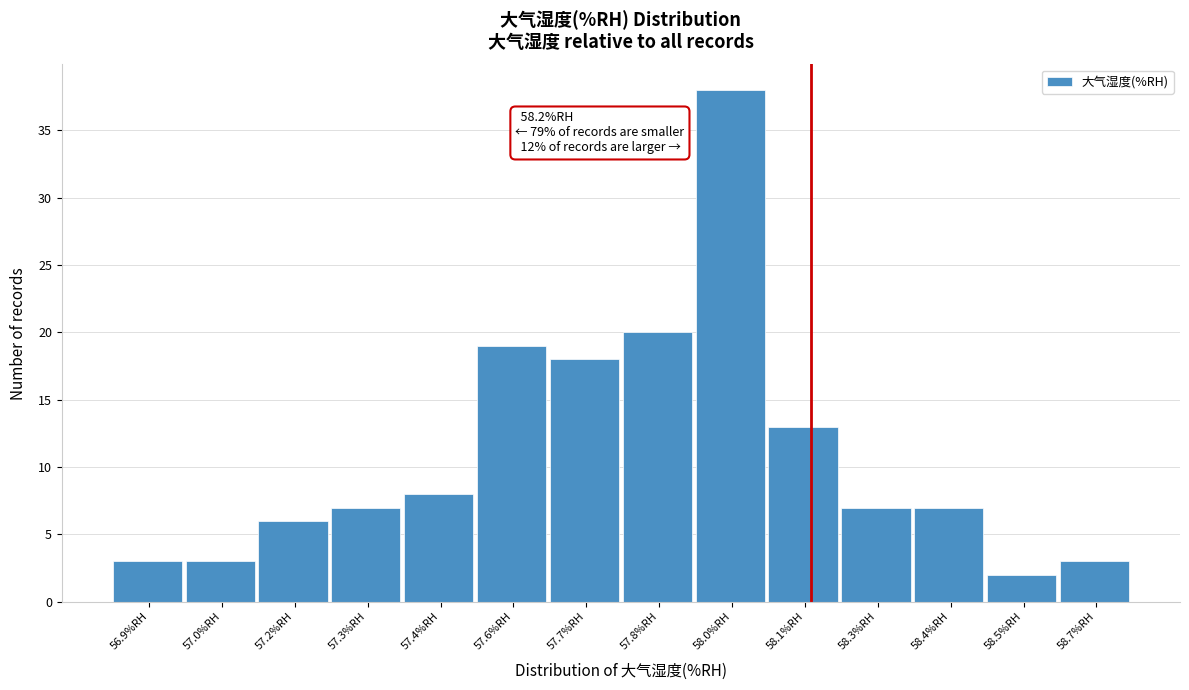

Reading left to right, transcribe all the data shown in this chart.

3	3	6	7	8	19	18	20	38	13	7	7	2	3